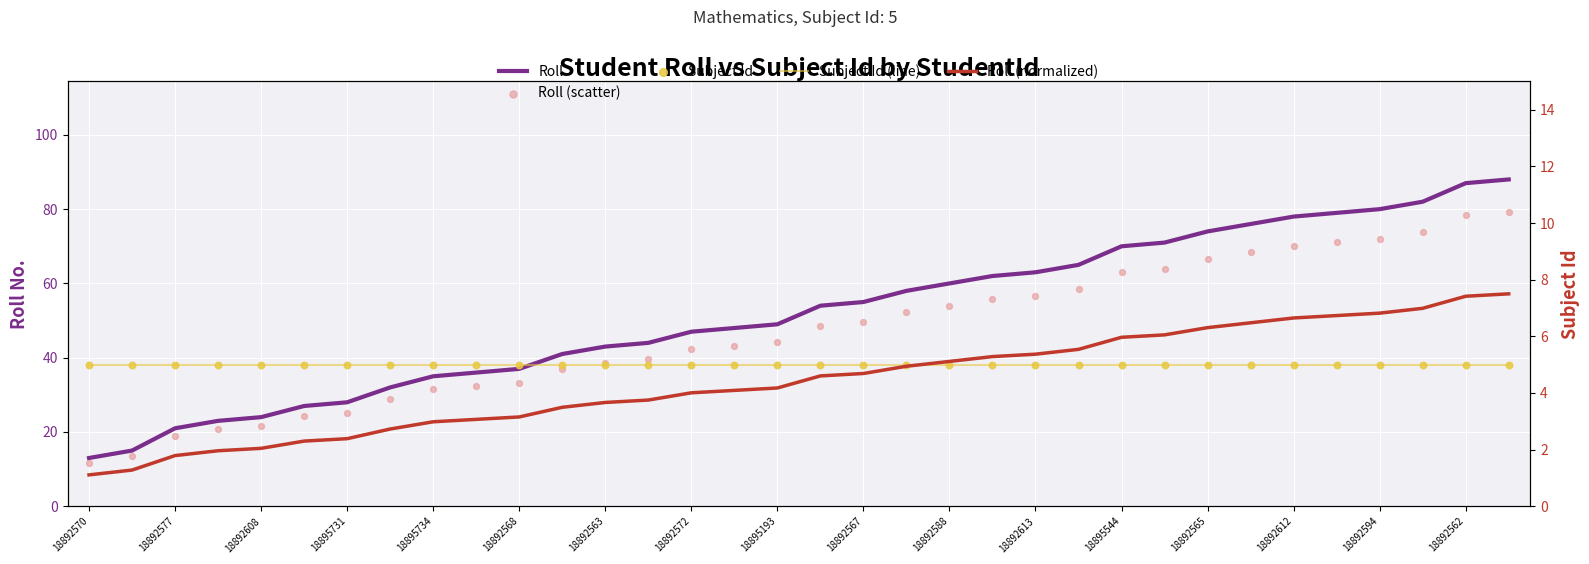

Which series reaches the maximum Y coordinate?

Roll